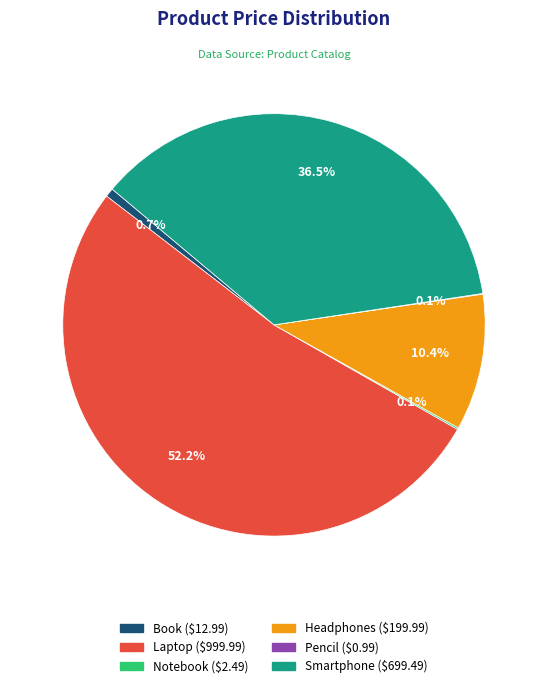

What is the majority slice?

Laptop